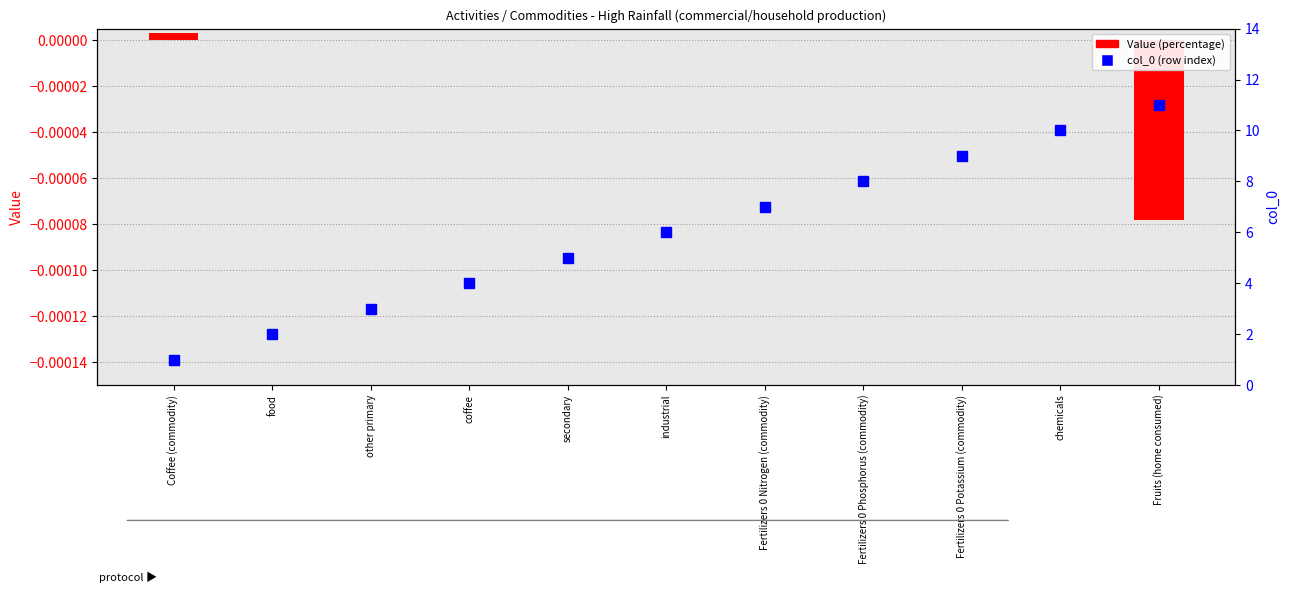

List the series in order of their peak value, lowest first.

Value, col_0 (index)